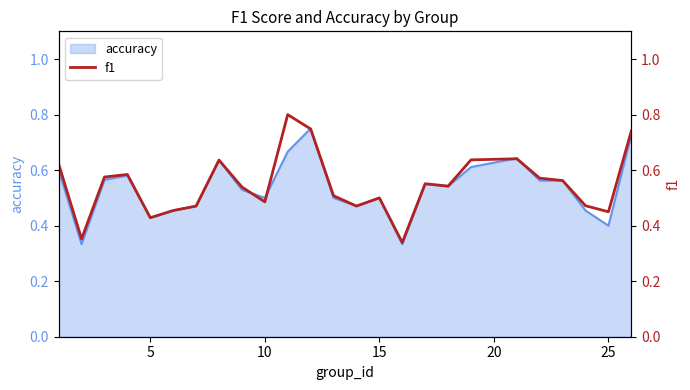

What is the smallest value displayed?

0.3